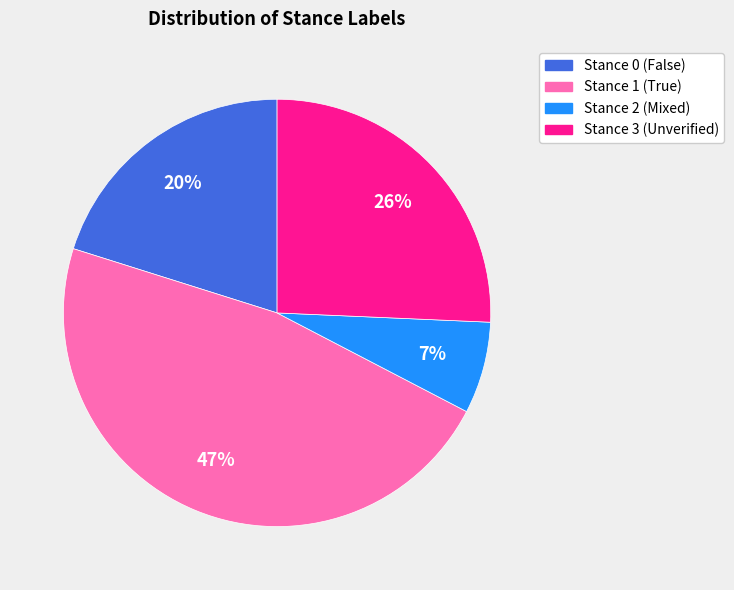

Is there a majority slice in this chart?

No